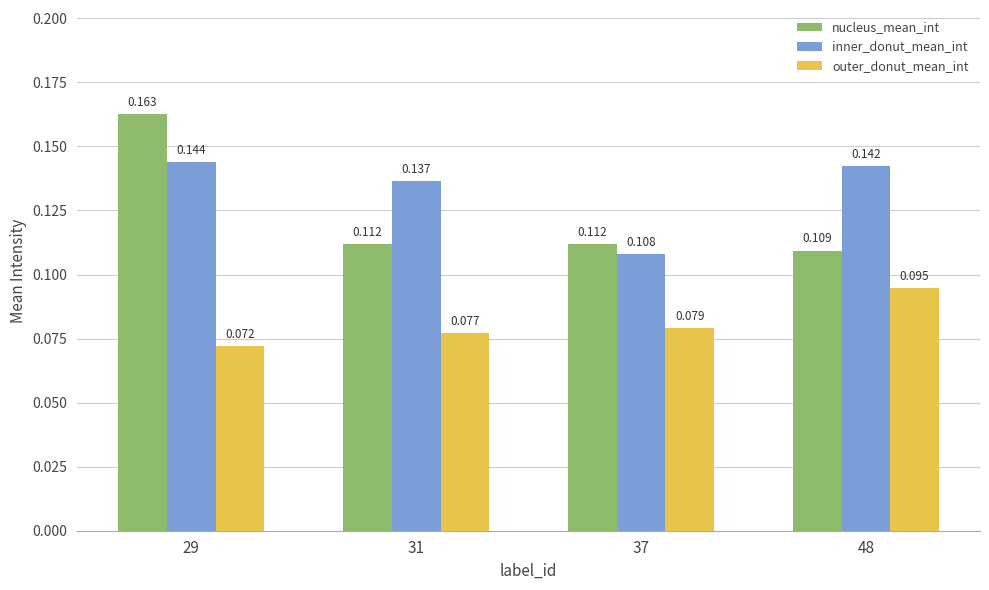

How many data points does each series have?

4